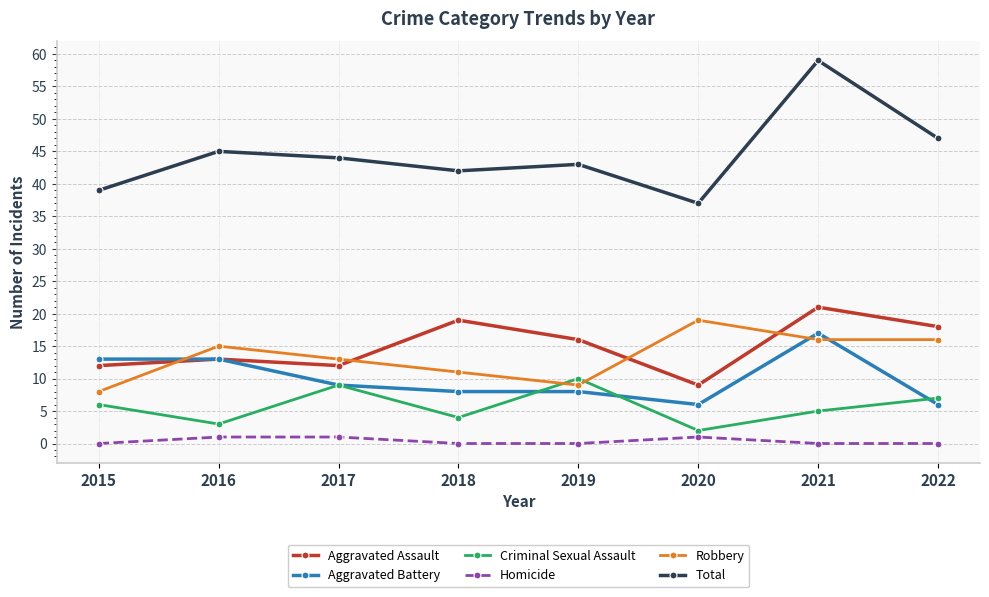

What is the approximate value of Total at 2015, to the nearest 10?

40